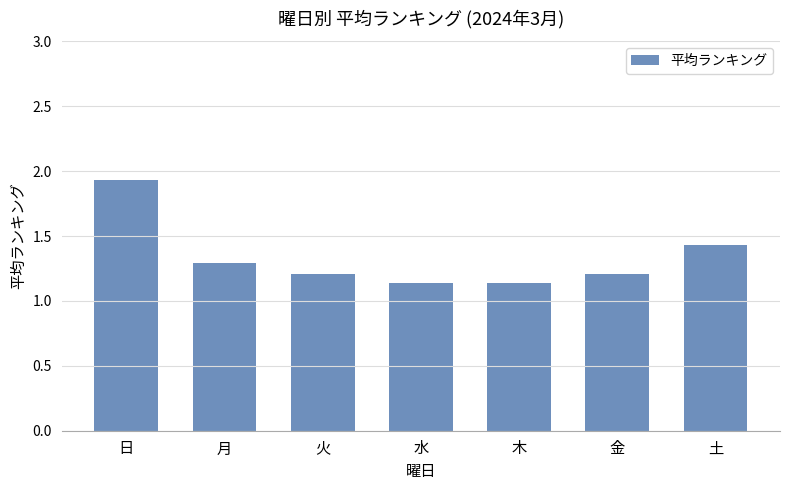

Which has a higher value, 月 or 水?

月